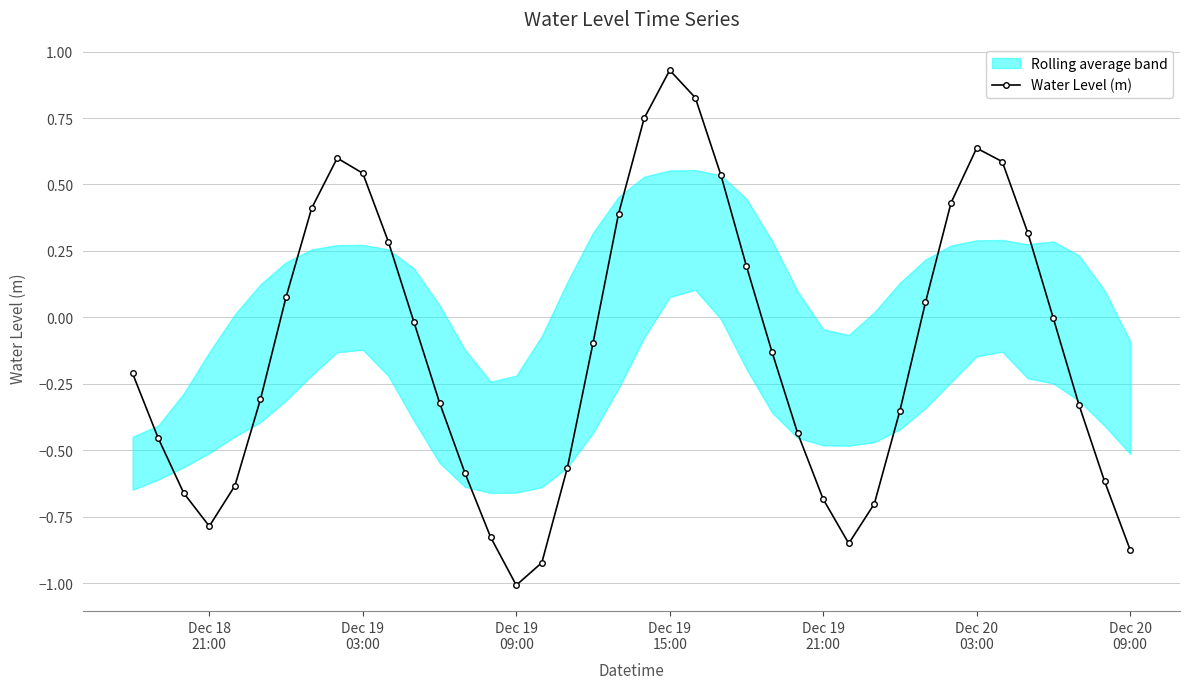

What is the minimum value for Water Level (m)?

-1.0